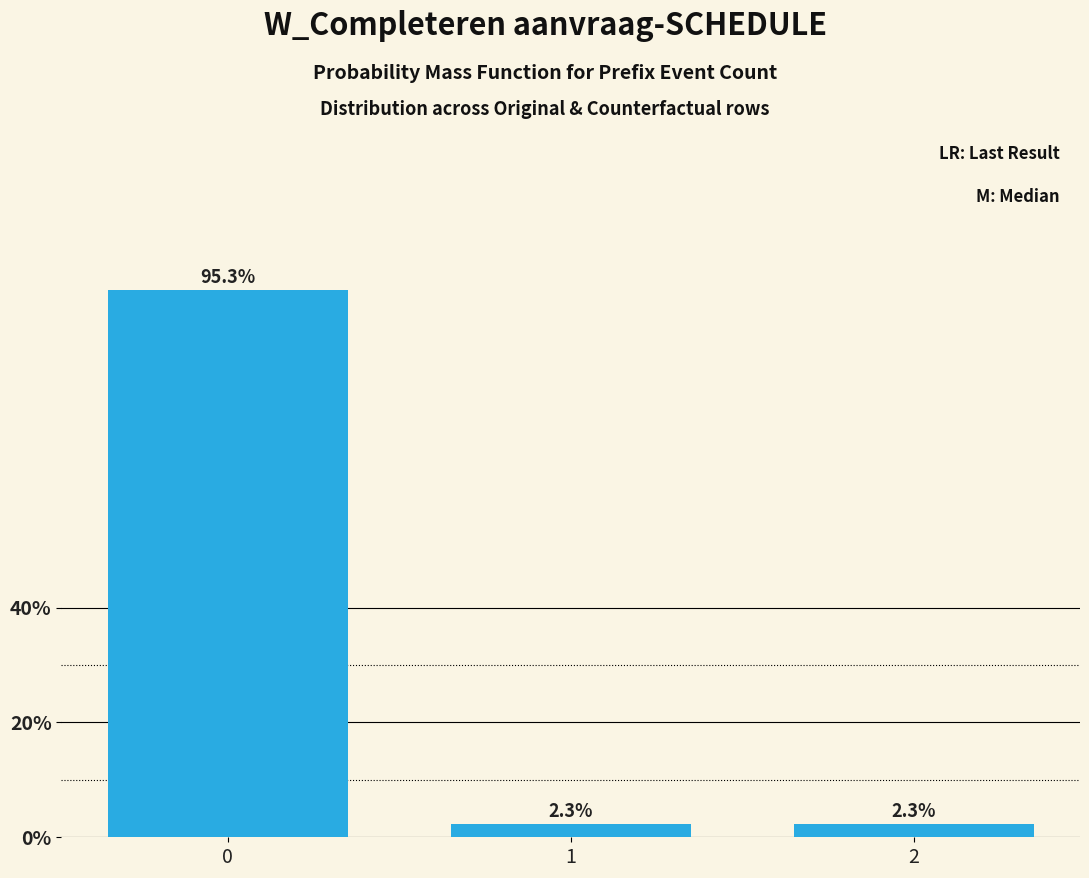

Reading left to right, list all the values displayed in this chart.

0=95.3	1=2.3	2=2.3